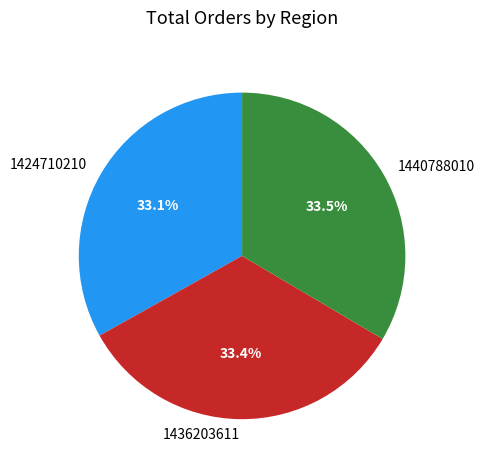

Does 1424710210 represent more than half of the total?

No